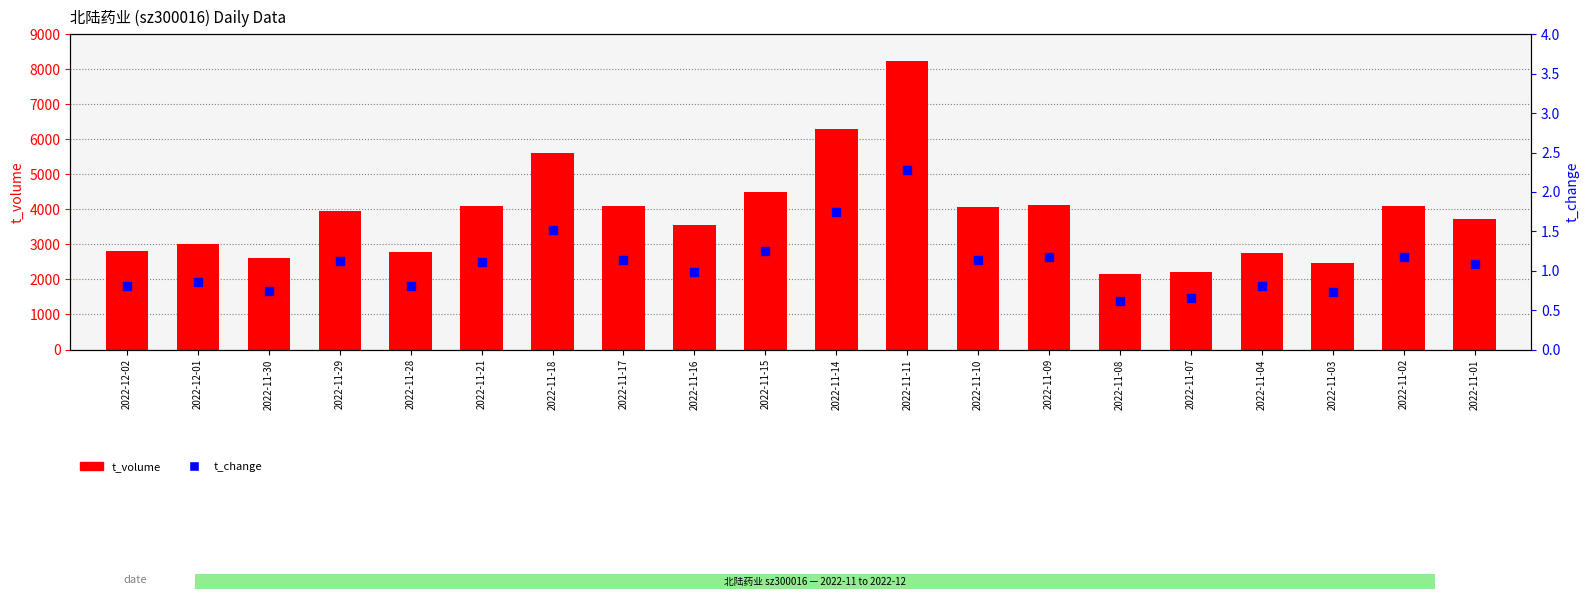

Which series has the largest total across all categories?

t_volume